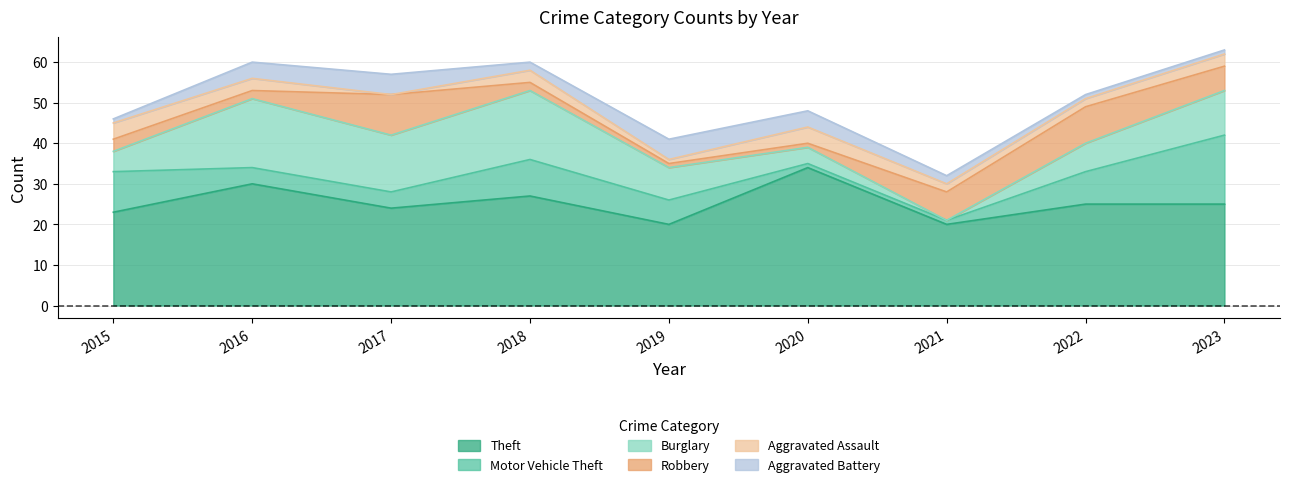

What is the difference between the second highest and minimum values in the Robbery series?

8